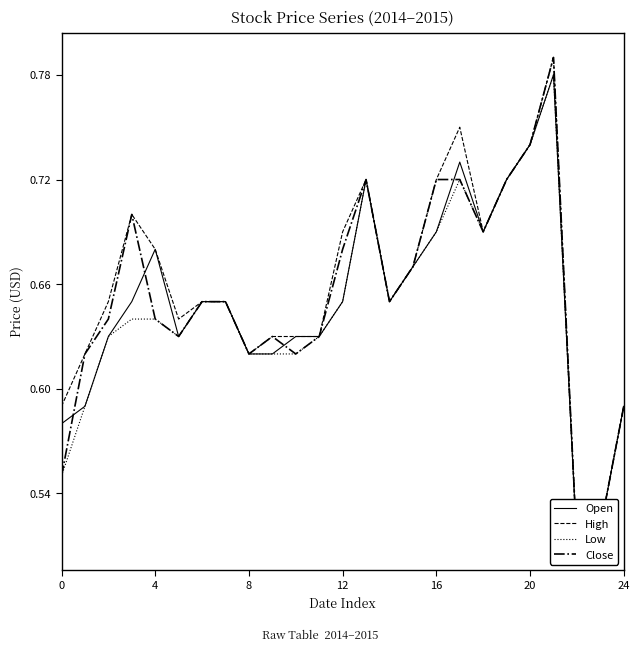

True or false: Low and Close intersect in this chart.

False